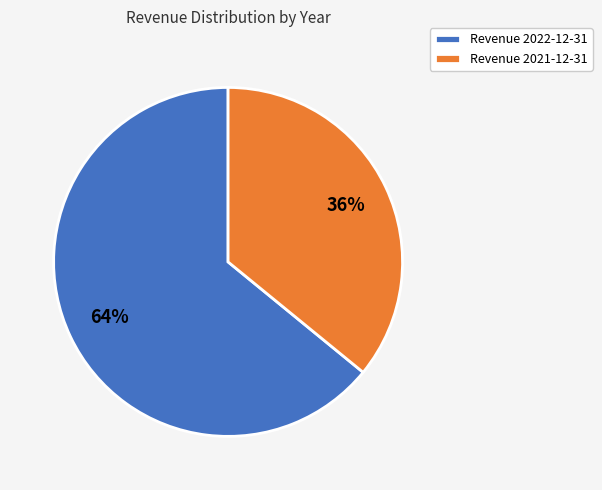

To the nearest percent, what is the average slice percentage?

50%